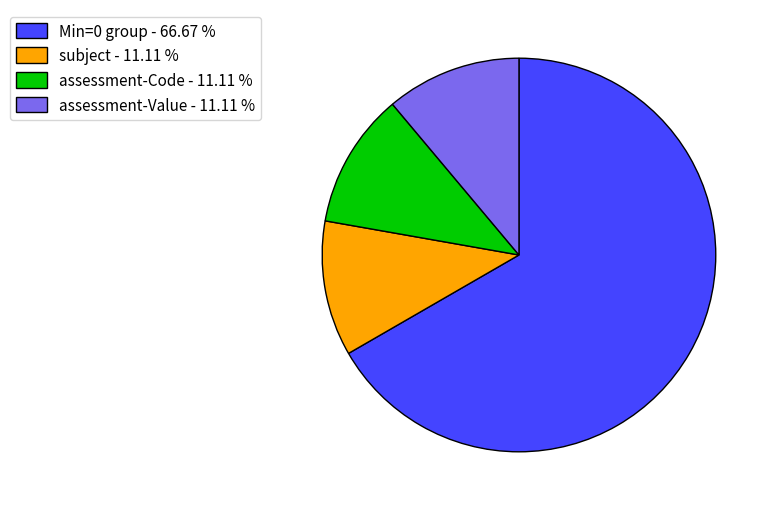

How many segments does this pie chart have?

4